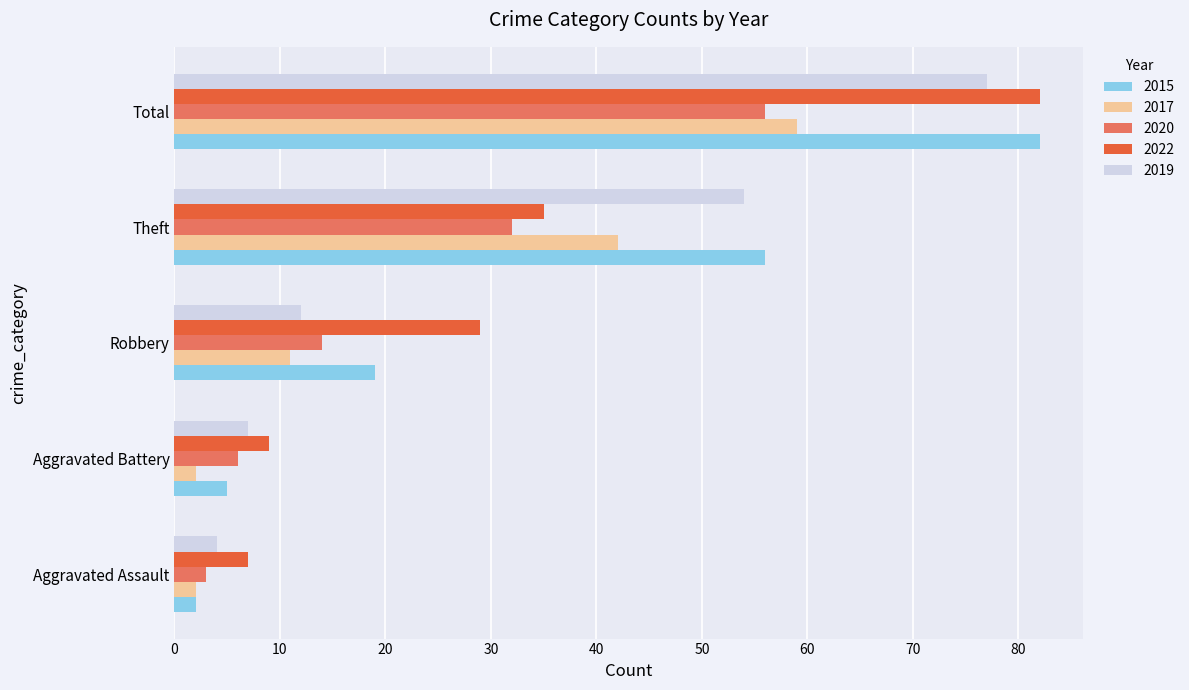

What is the approximate value of 2015 at Theft, to the nearest 10?

60